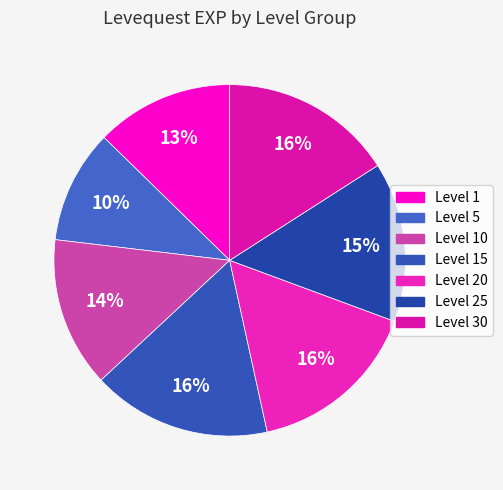

How many slices are in this pie chart?

7